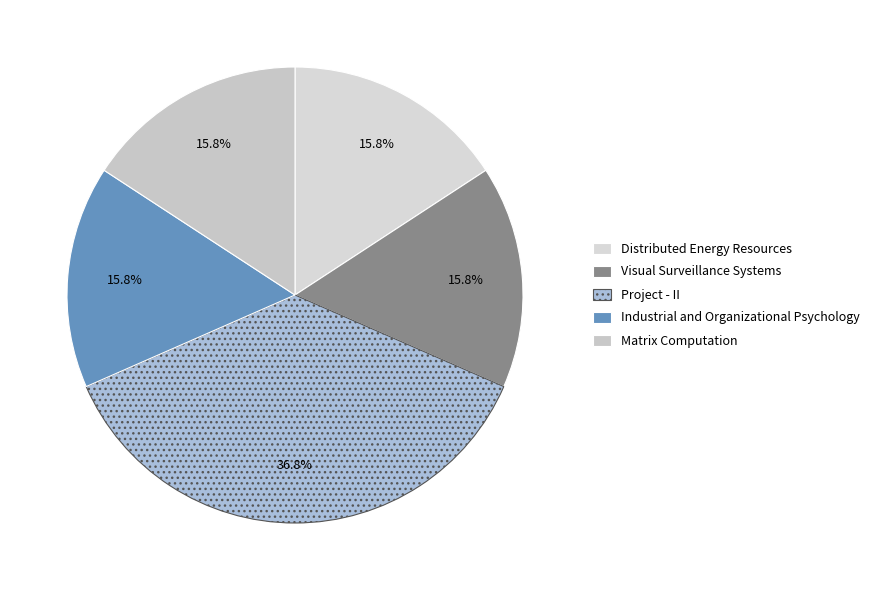

Does Matrix Computation represent more than half of the total?

No